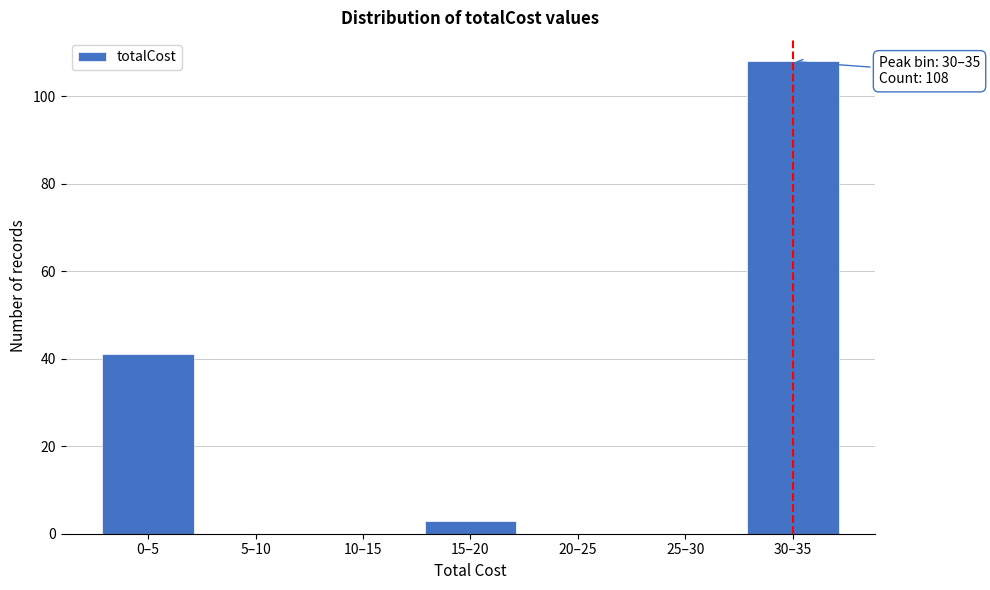

Reading right to left, what are all the values shown in this chart?

30–35=108	25–30=0	20–25=0	15–20=3	10–15=0	5–10=0	0–5=41